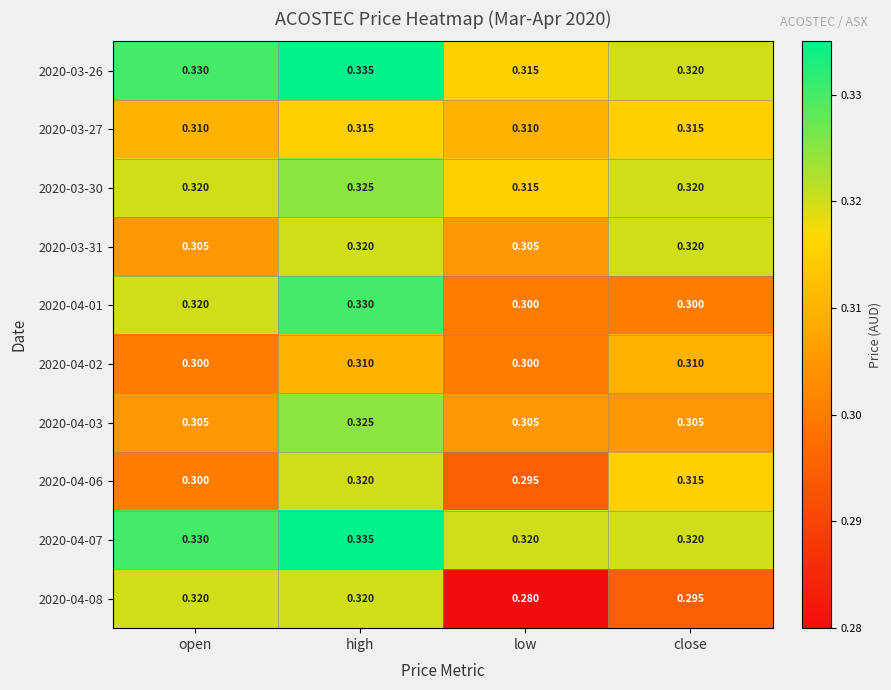

At which category does the chart reach its peak across all series?

high